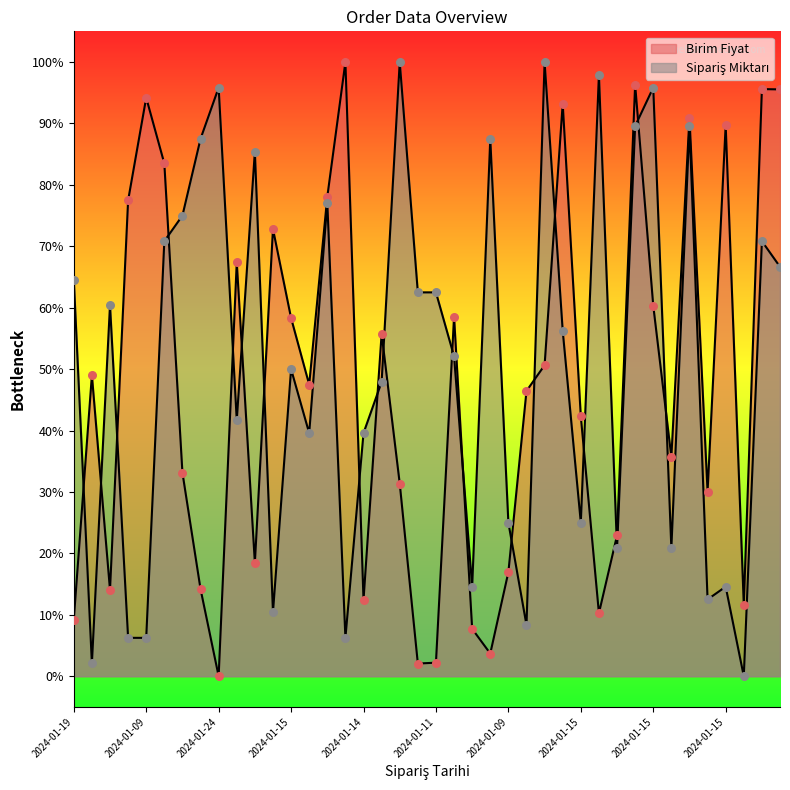

At how many categories does at least one series exceed 43?

32